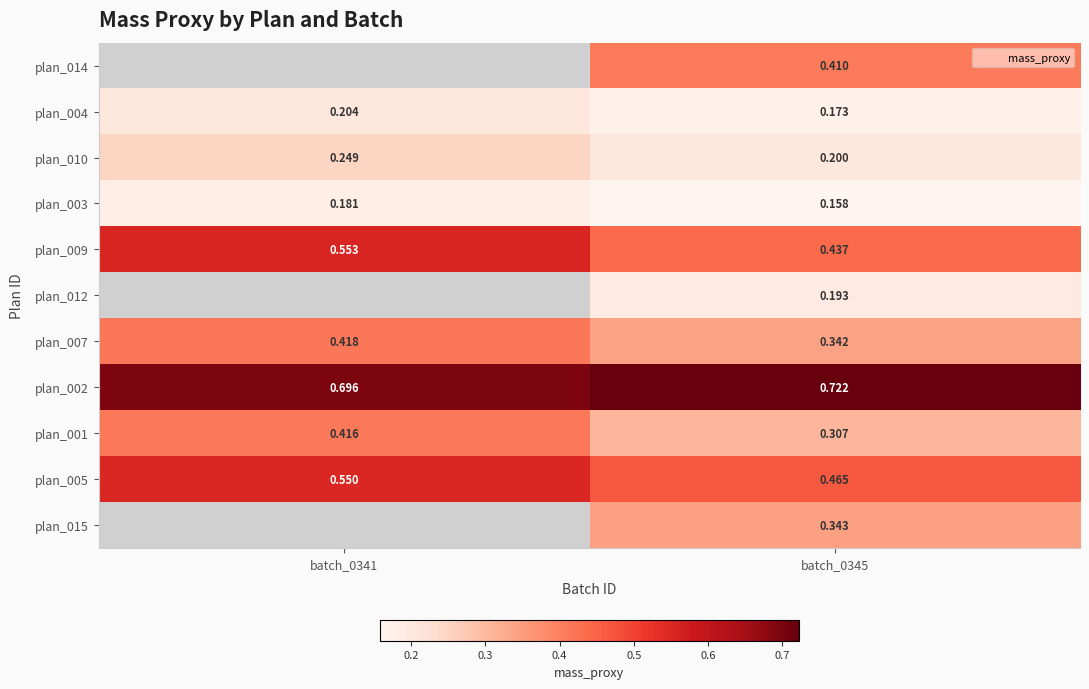

What is the average value of the plan_003 series?

0.2